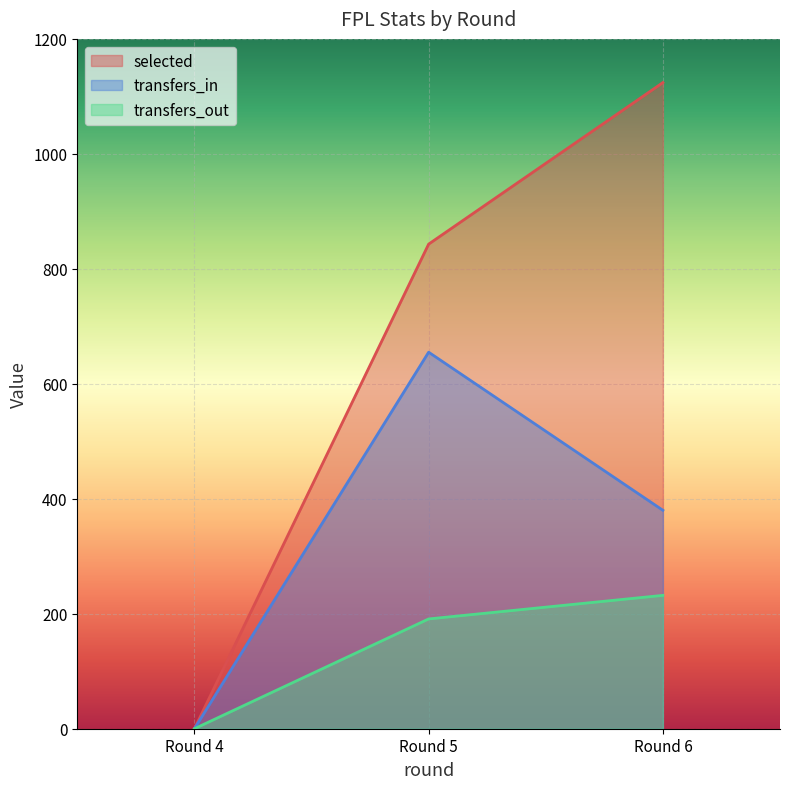

Is the value of transfers_in at Round 5 greater than the value of transfers_out at Round 5?

Yes